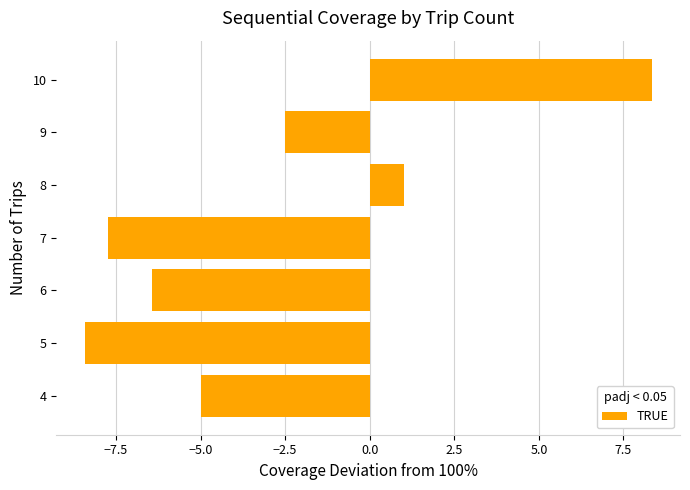

How many series are shown in this chart?

1